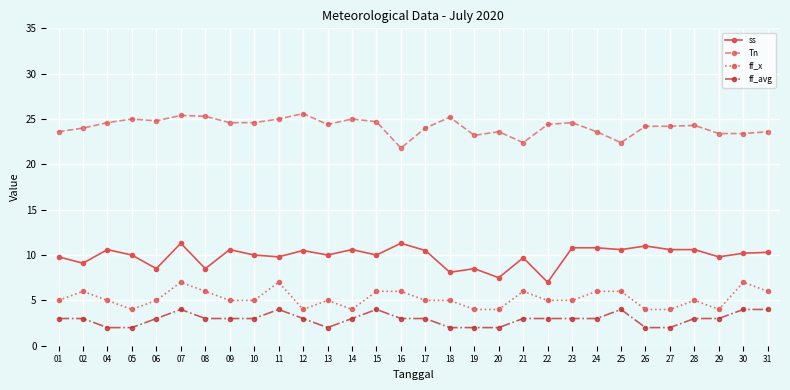

Which series has the largest total across all categories?

Tn